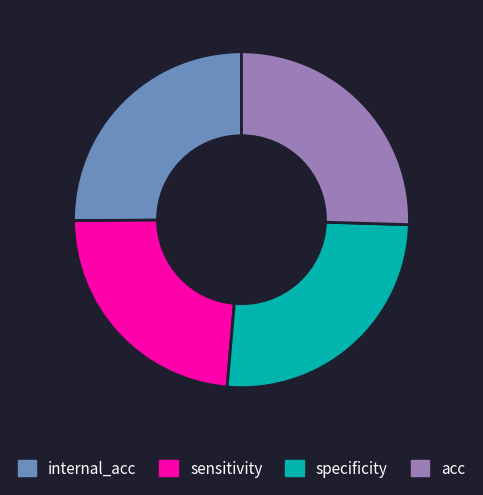

Does specificity represent more than half of the total?

No